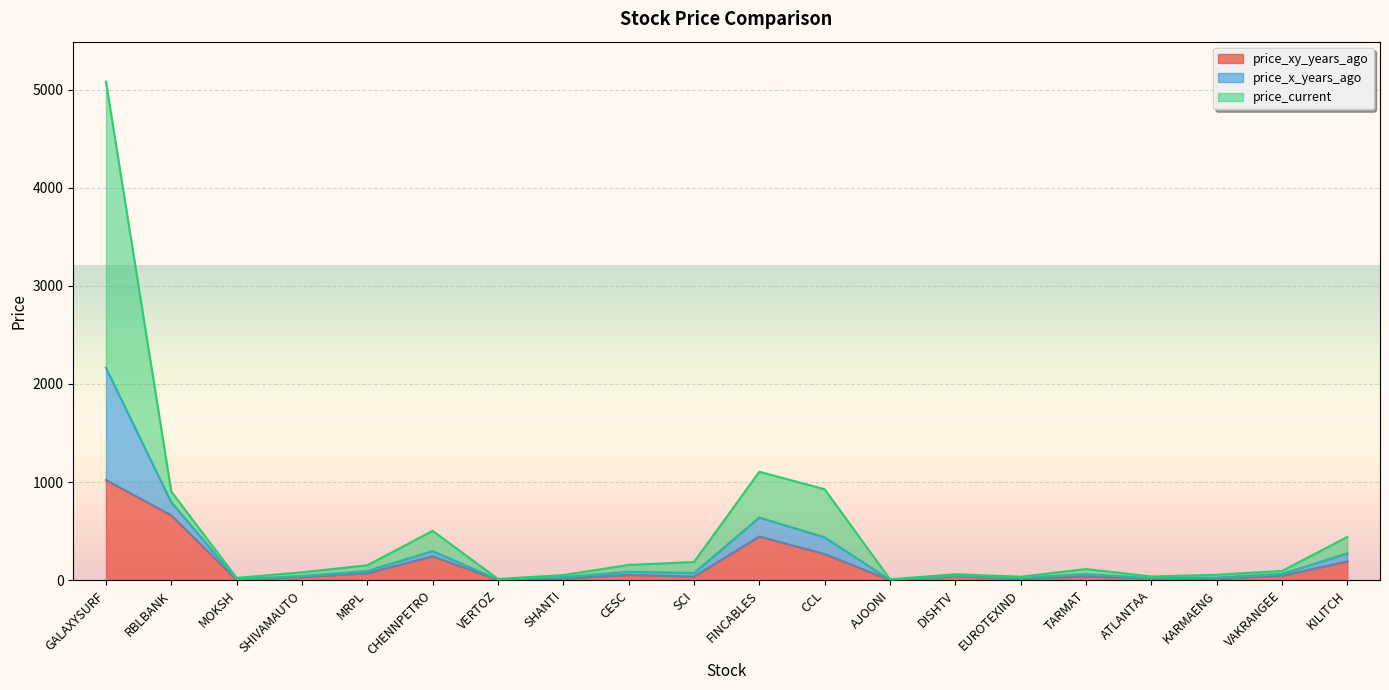

What is the total value across all series at FINCABLES?

1105.8